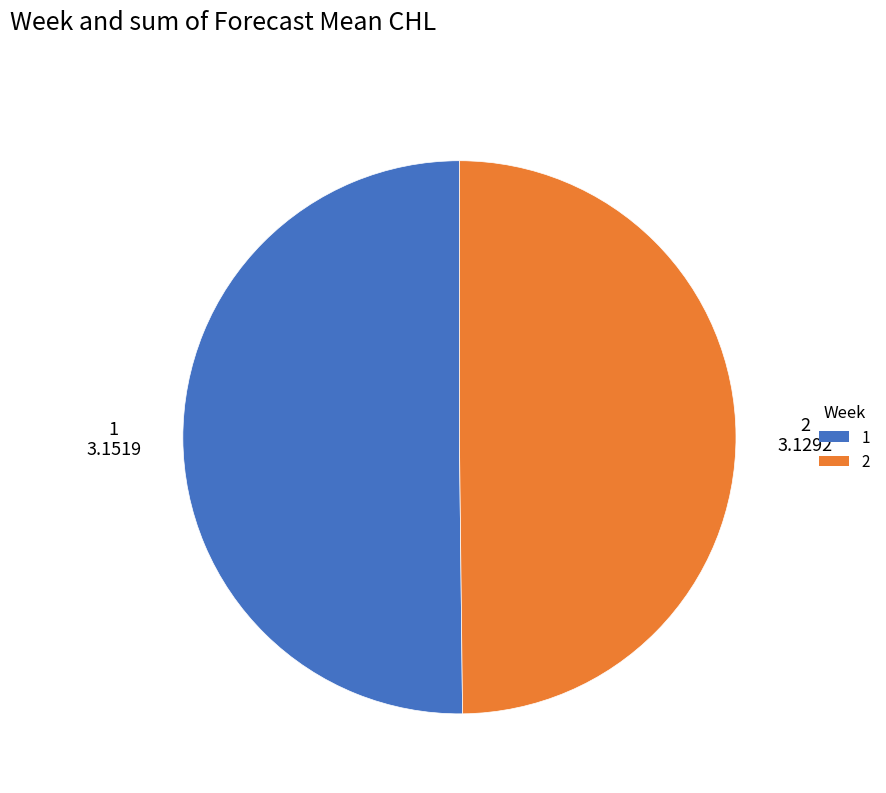

Is the sum of 2 and 1 greater than half?

Yes